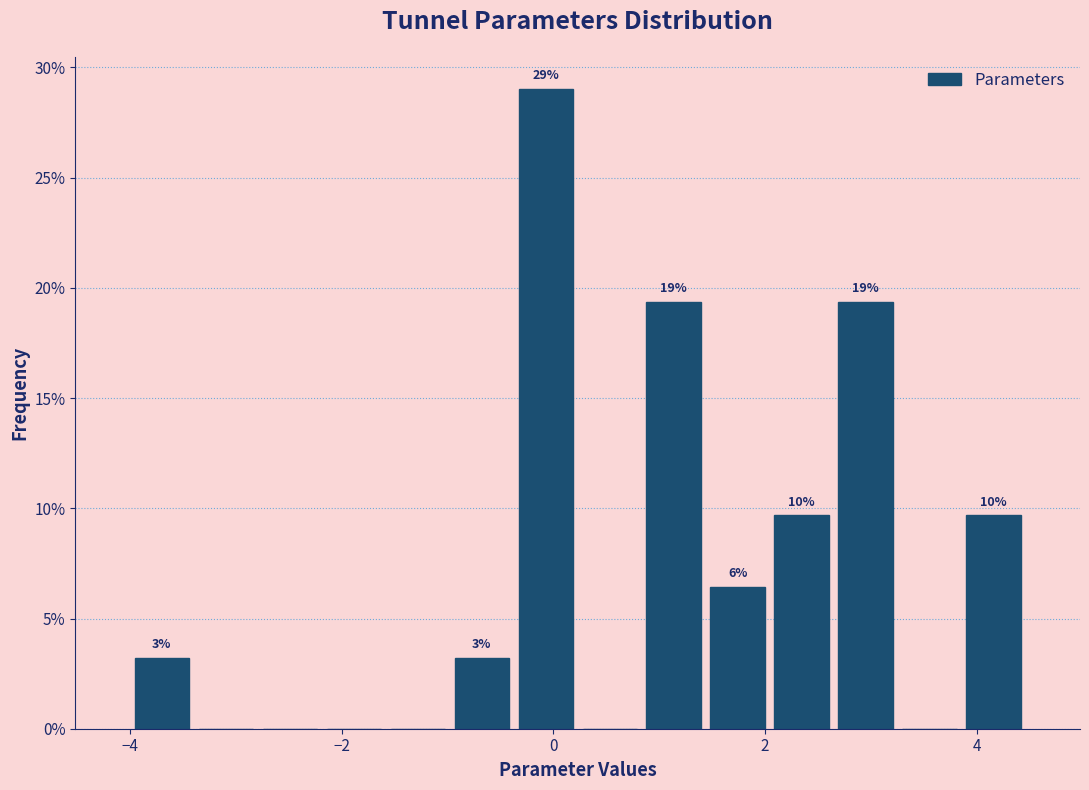

Around what value on the x-axis is the tallest bar? Give the approximate position of its centre, as read against the axis.

0.0